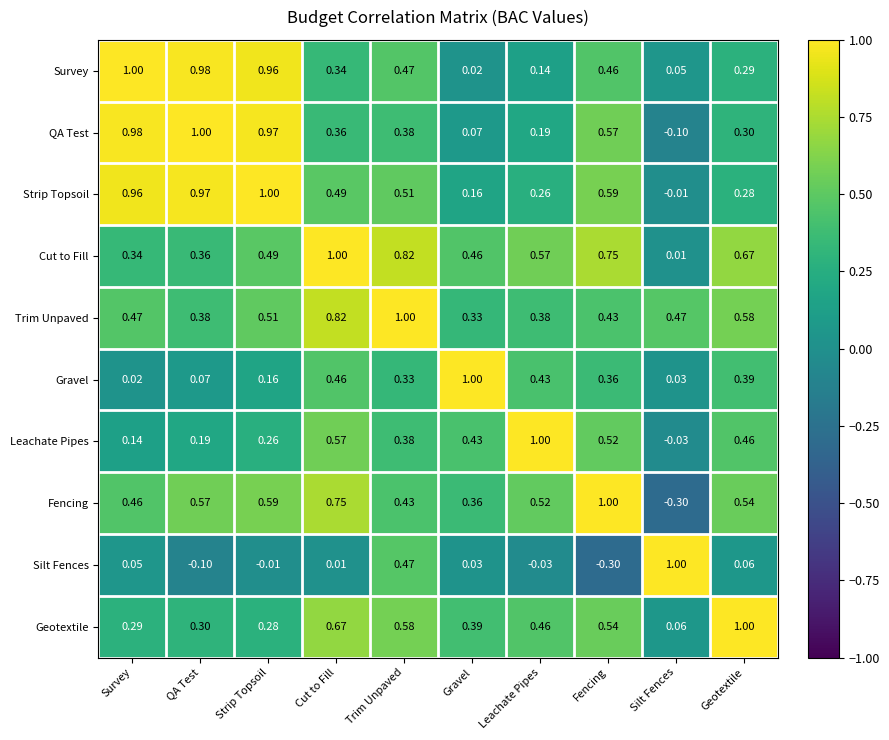

What is the greatest value displayed?

1.0